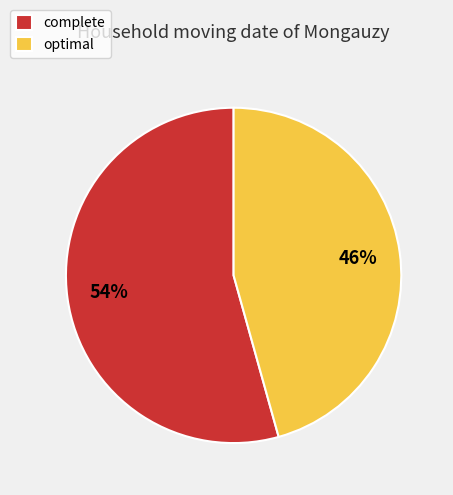

Combined, do complete and optimal account for over 50%?

Yes